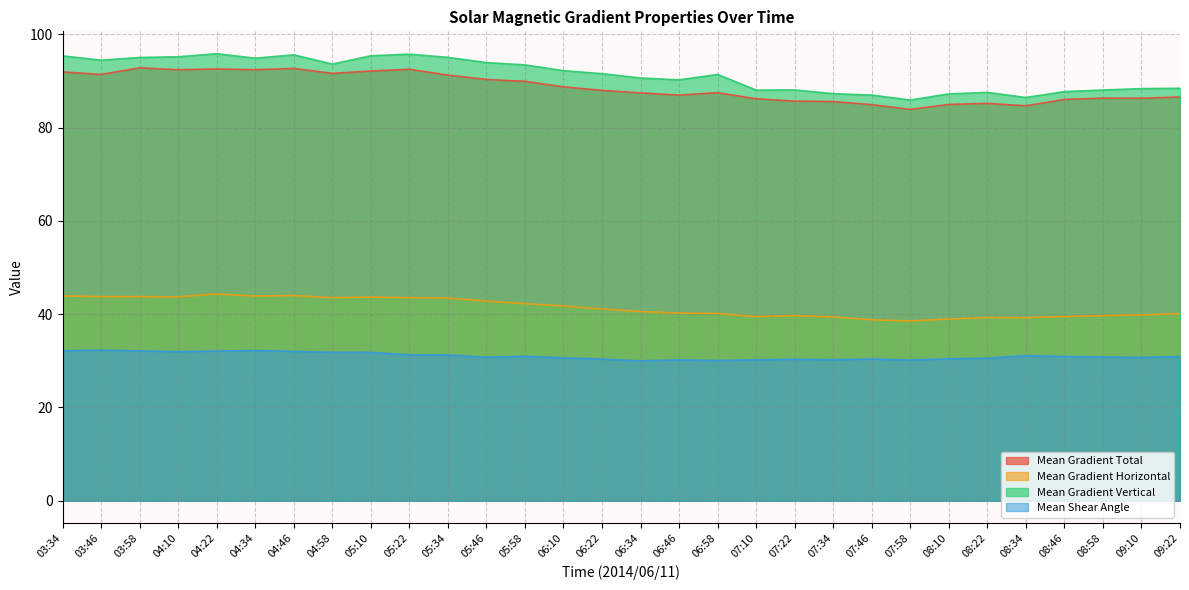

What is the minimum value shown in the chart?

30.0